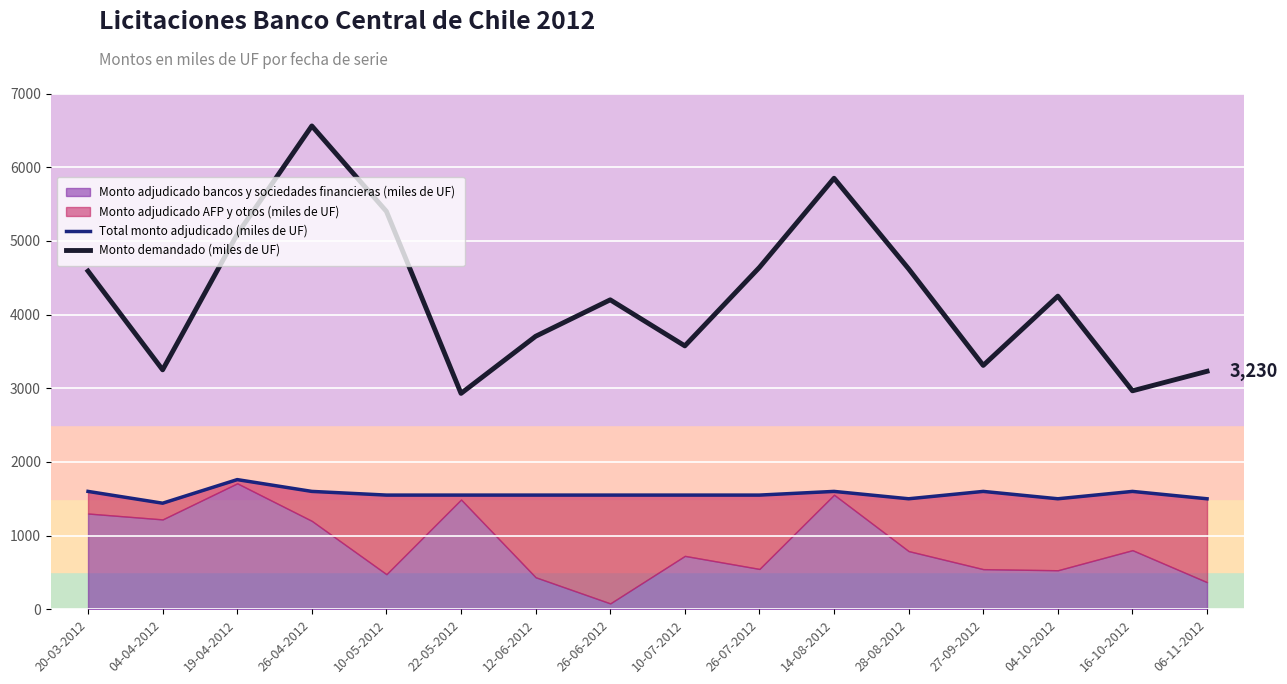

True or false: Total monto adjudicado (miles de UF) and Monto demandado (miles de UF) cross at least once.

False